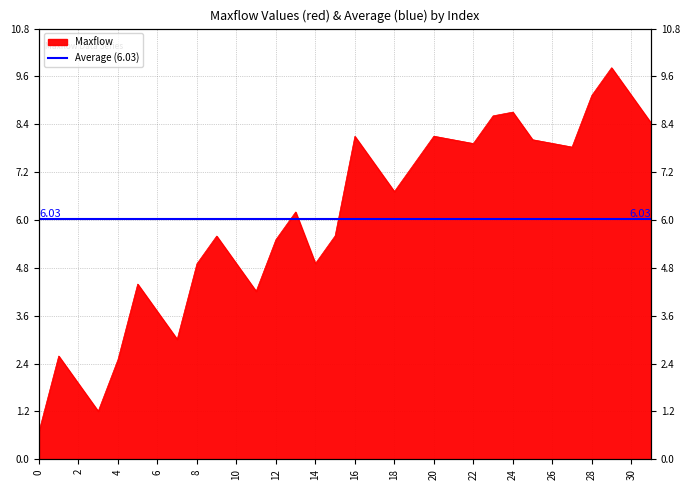

The value at 20 is 8.1. True or false?

True